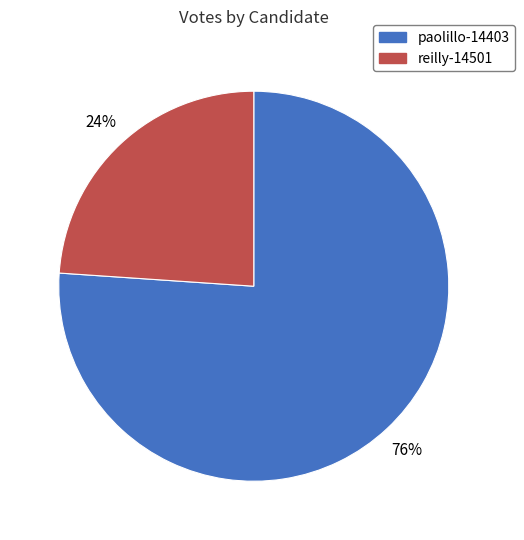

Which category accounts for the majority?

paolillo-14403